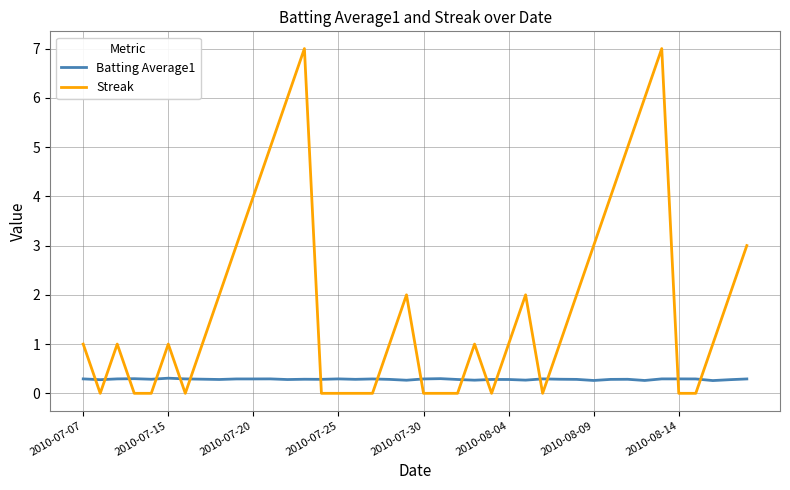

Is this an area chart (filled region under the line)?

No